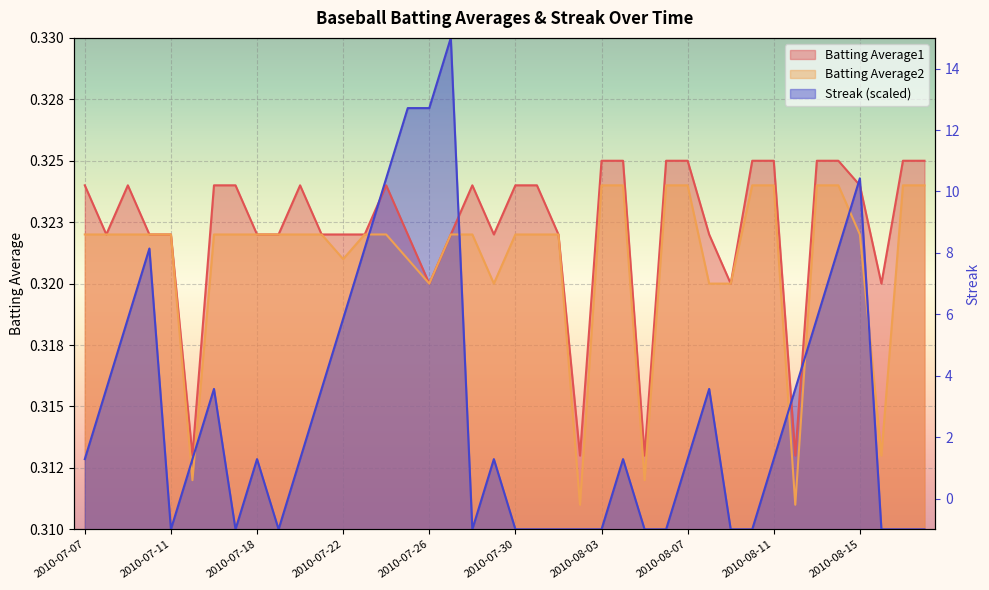

What position from the right is 2010-07-31?

19